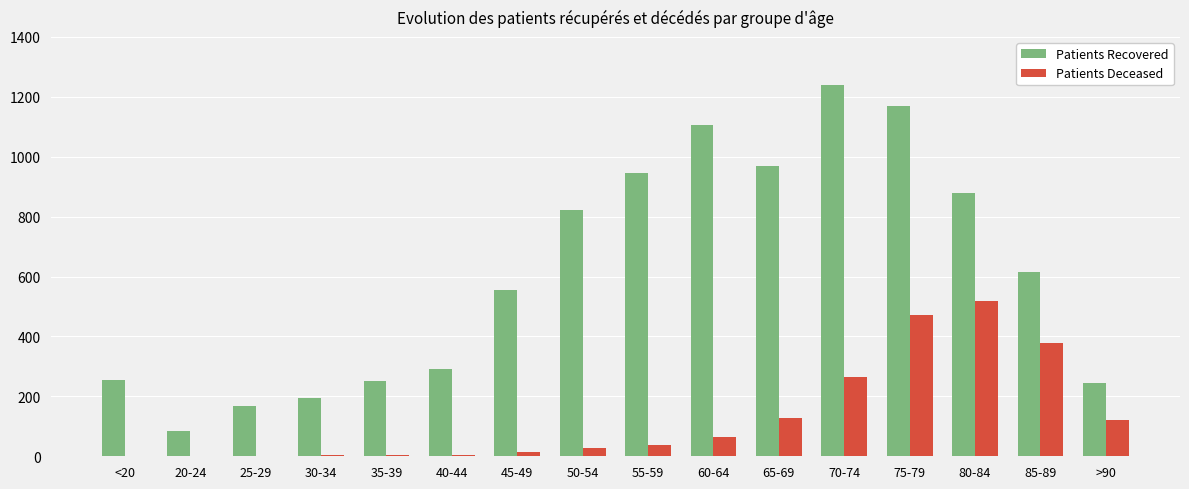

At which category is the sum across all series the highest?

75-79